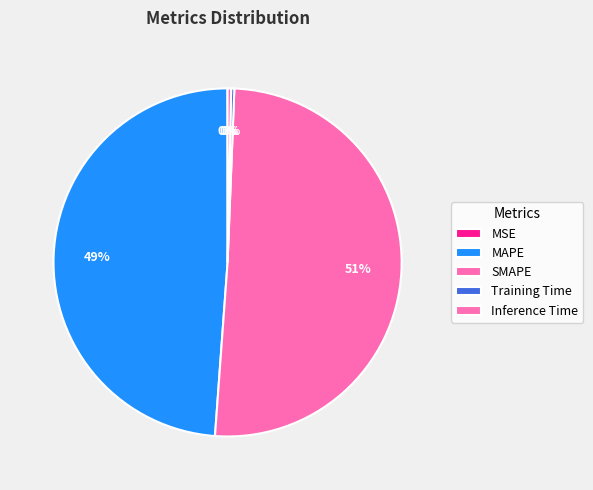

Is there any slice that represents more than half of the pie?

Yes